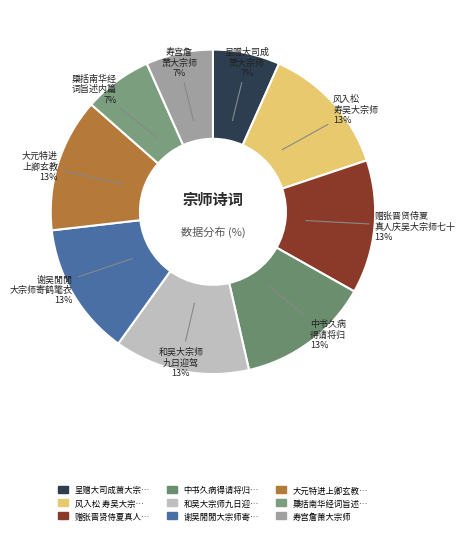

Is there a majority slice in this chart?

No